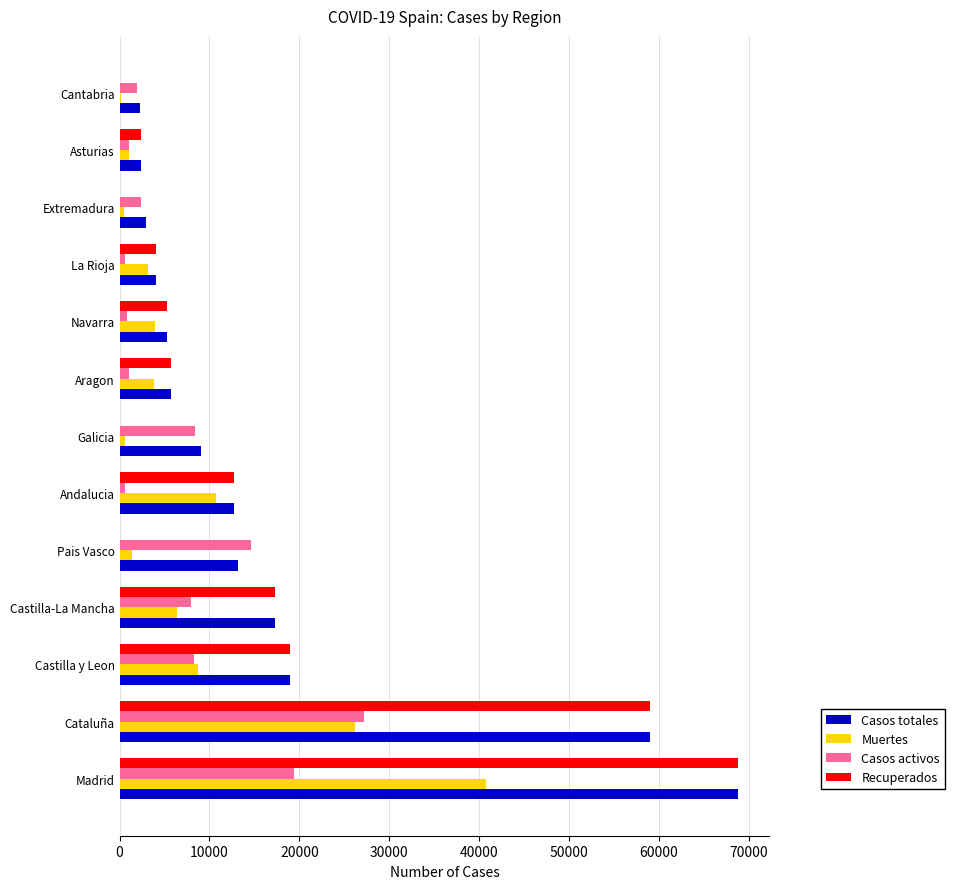

The value of Muertes at Navarra is 3905. True or false?

True